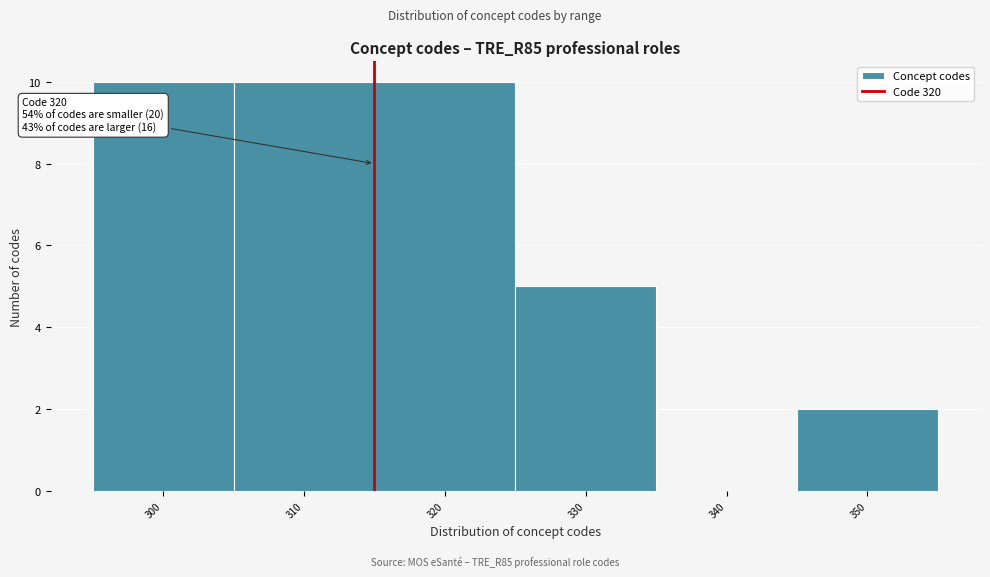

Reading right to left, list all the values displayed in this chart.

350=2	340=0	330=5	320=10	310=10	300=10